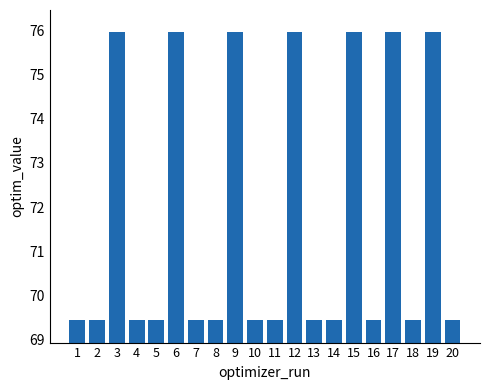

The chart shows a value of 76.0 at 15. True or false?

True